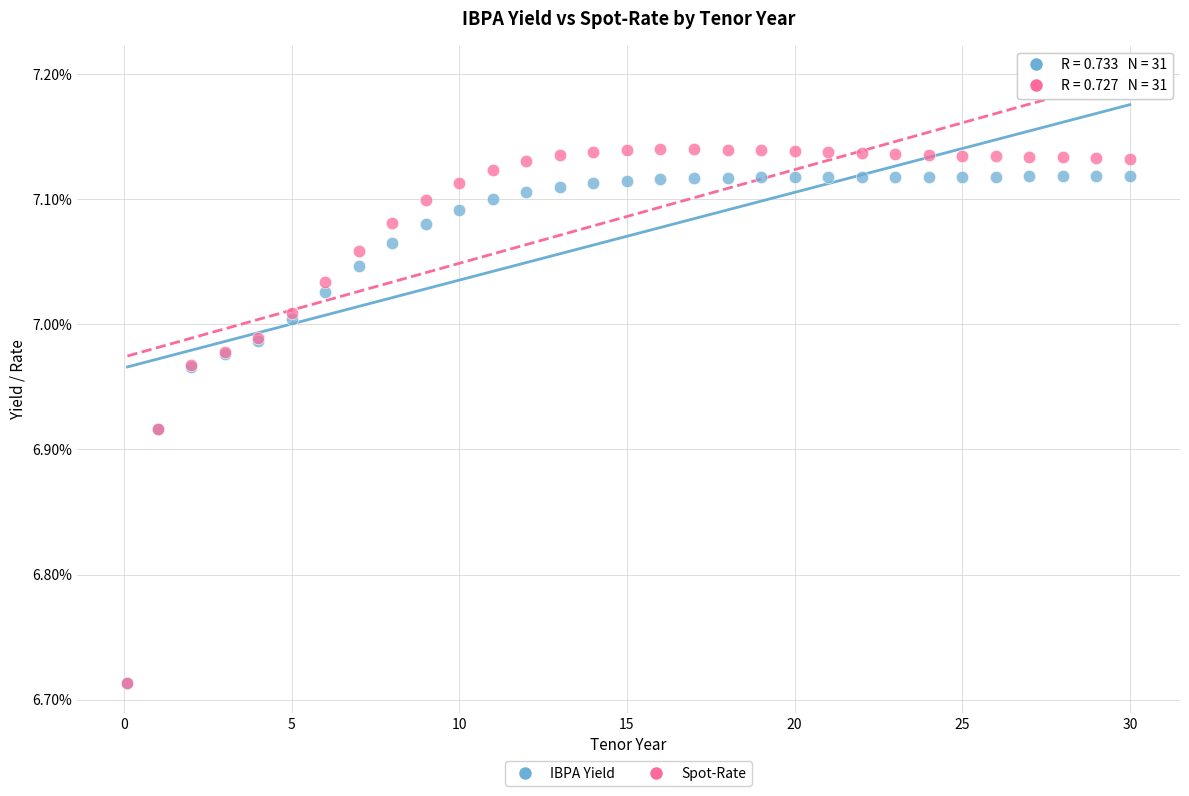

Which series contains the highest Y value?

Spot-Rate